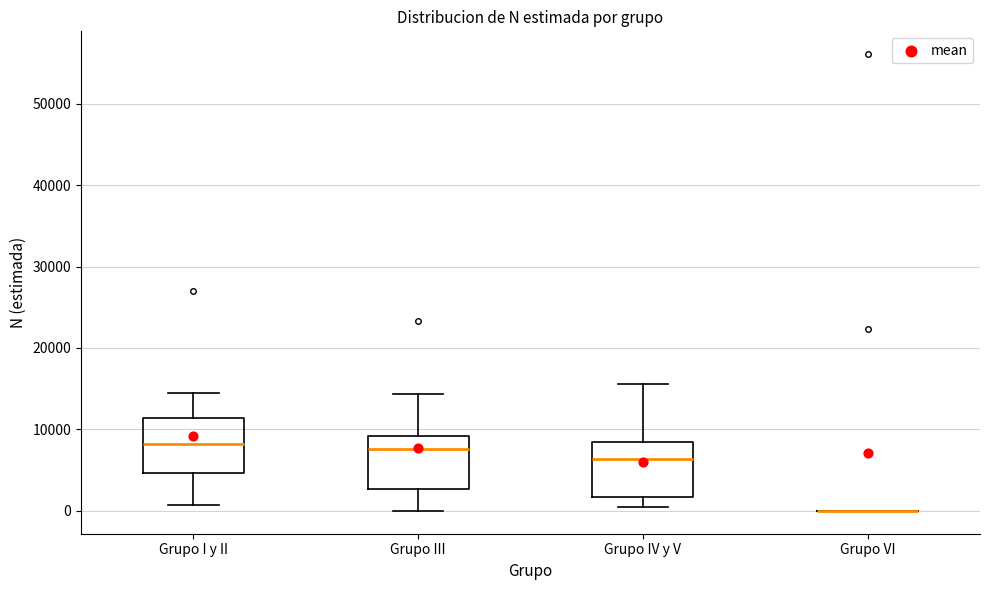

Reading left to right, read every box against the y-axis: the position of its median line, the range the box covers, and the ends of its whiskers. The values are not printed on the chart, so give them approximately, as read against the axis.

Grupo I y II: median 8000, box 5000 to 11000, whiskers 1000 to 14000
Grupo III: median 8000, box 3000 to 9000, whiskers 0 to 14000
Grupo IV y V: median 6000, box 2000 to 8000, whiskers 1000 to 16000
Grupo VI: box collapsed to a line at 0, whiskers 0 to 0